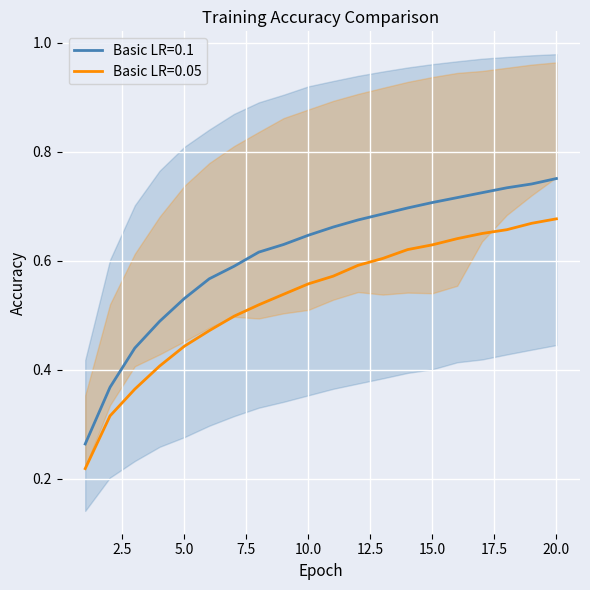

What is the sum of all Basic Train Acc (LR=0.05) values?

10.6